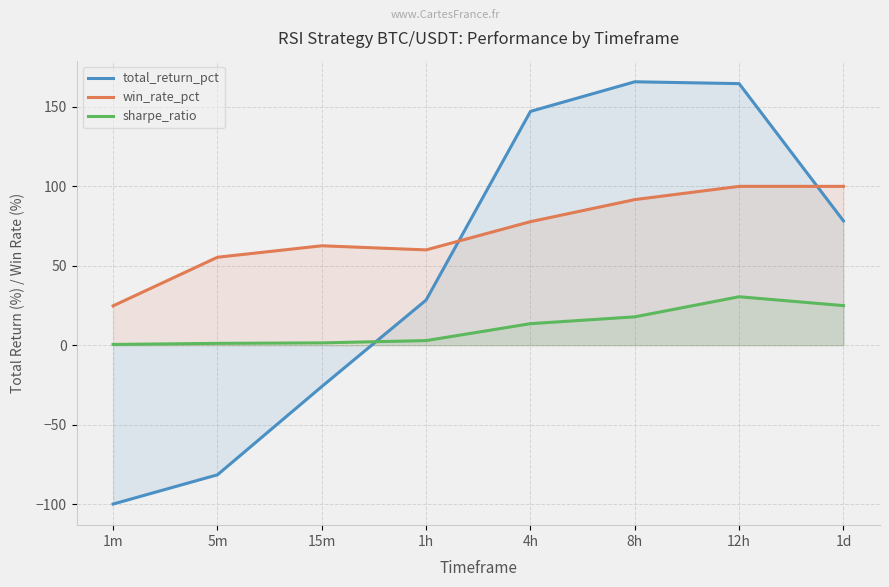

The win_rate_pct series shows 100.0 at 1d. True or false?

True